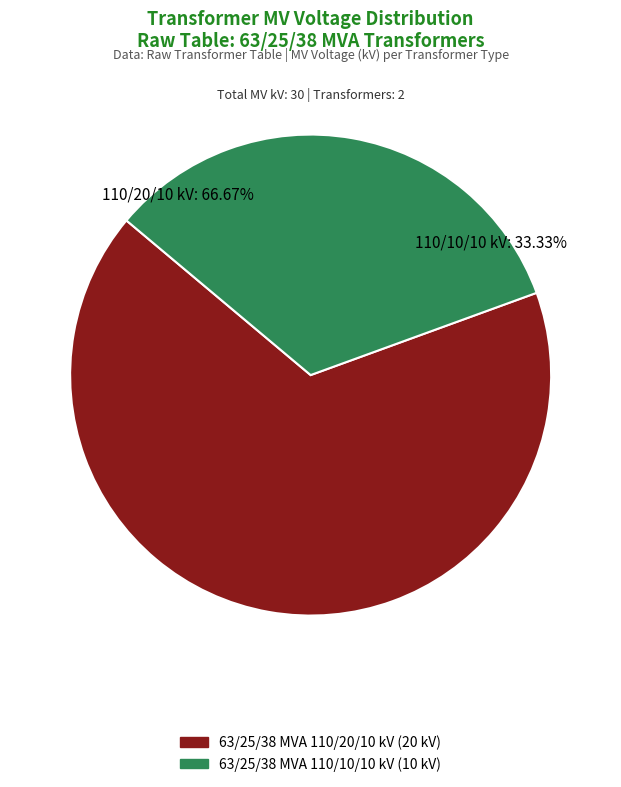

Rank the categories by value from highest to lowest.

63/25/38 MVA 110/20/10 kV, 63/25/38 MVA 110/10/10 kV